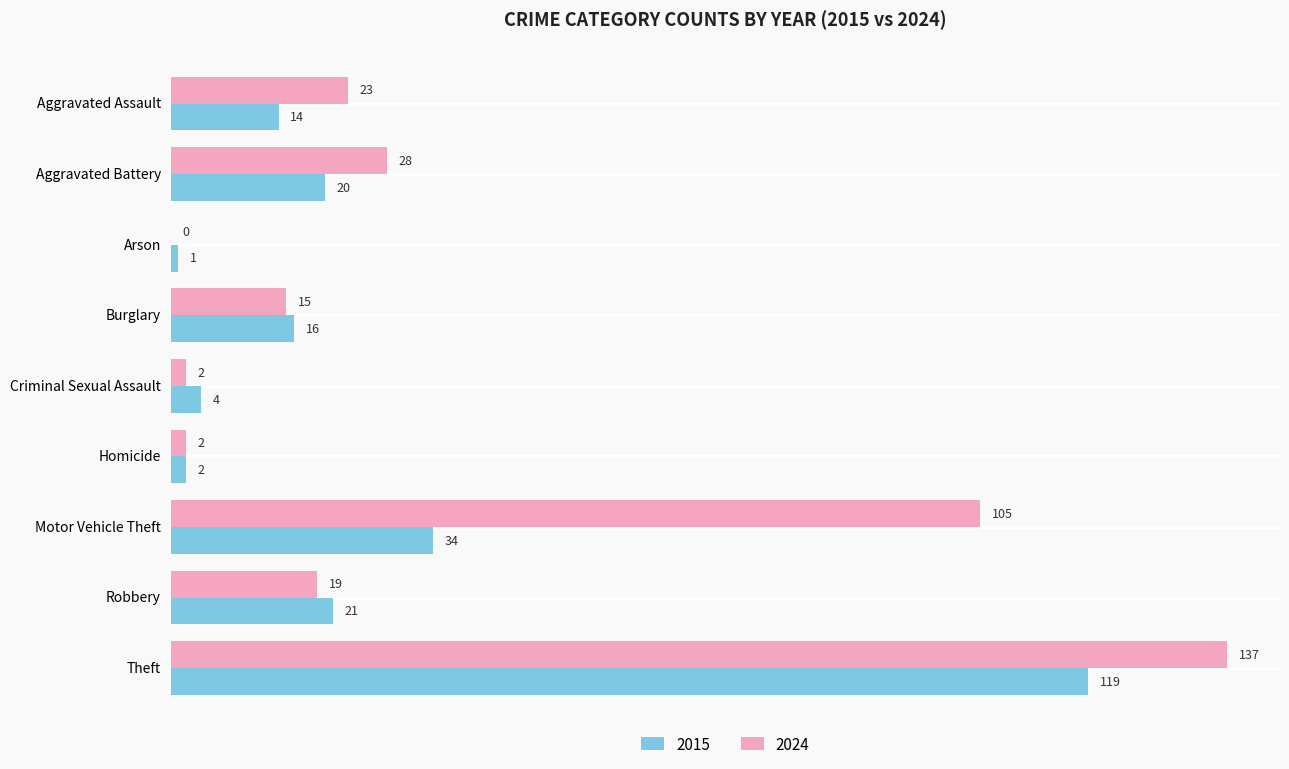

Between Arson and Criminal Sexual Assault, which series saw the biggest shift?

2015